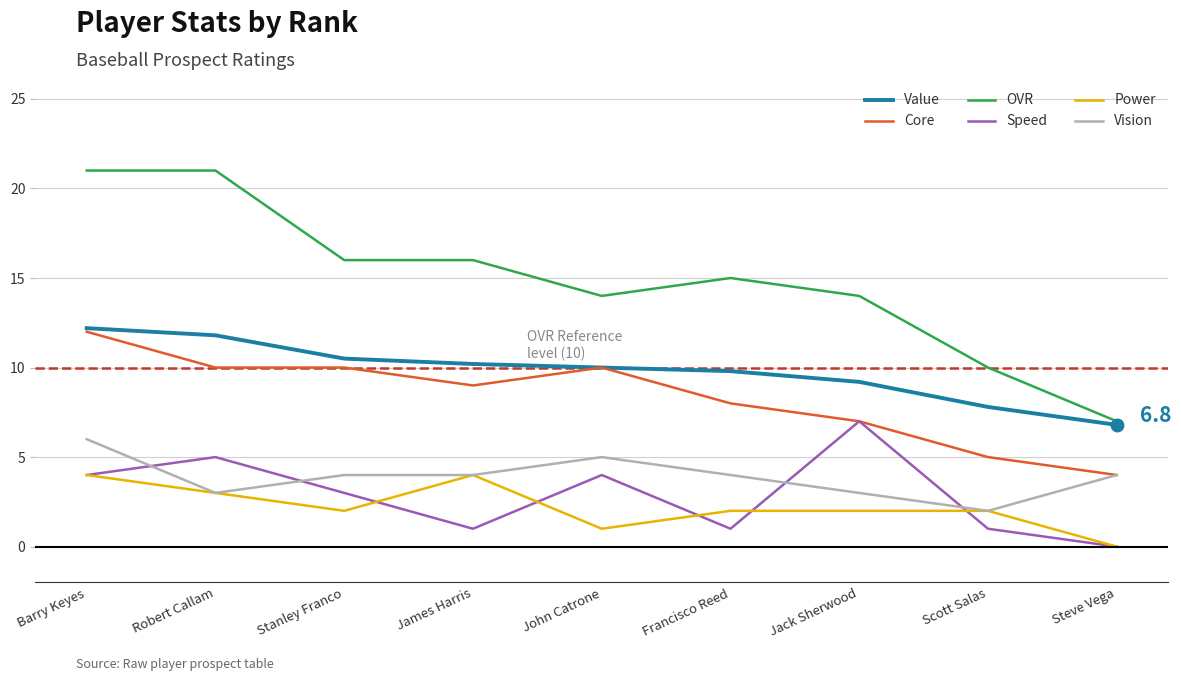

What is the total value across all series at Scott Salas?

27.8